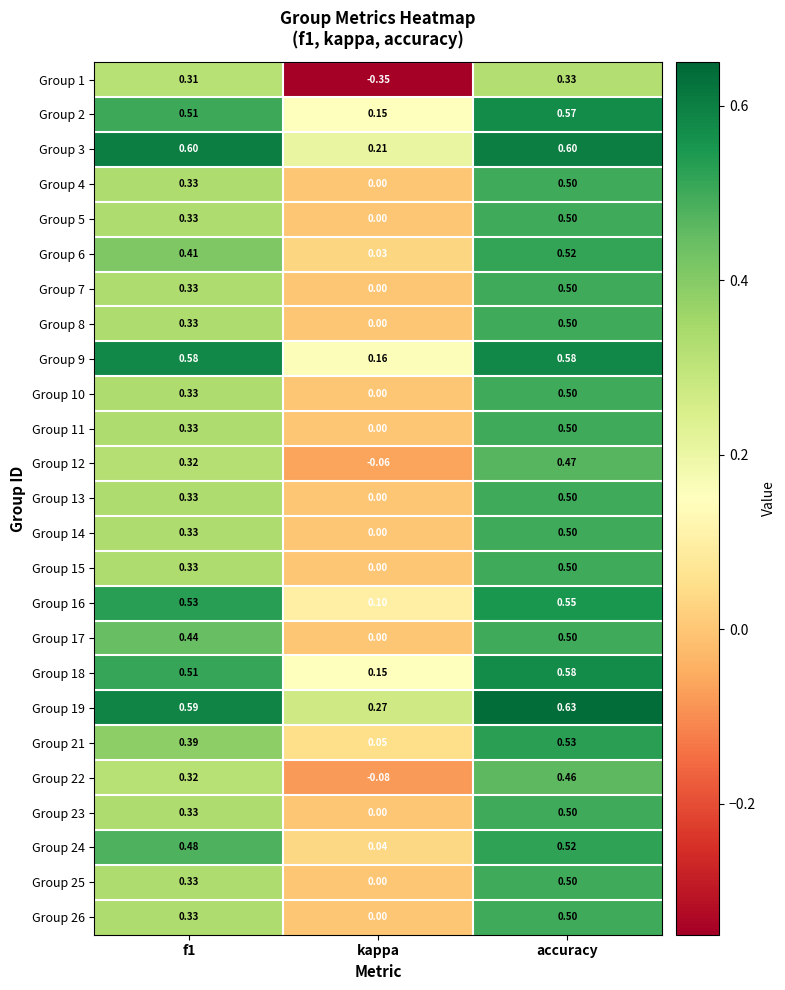

At which label is Group 13 closest to 0?

kappa